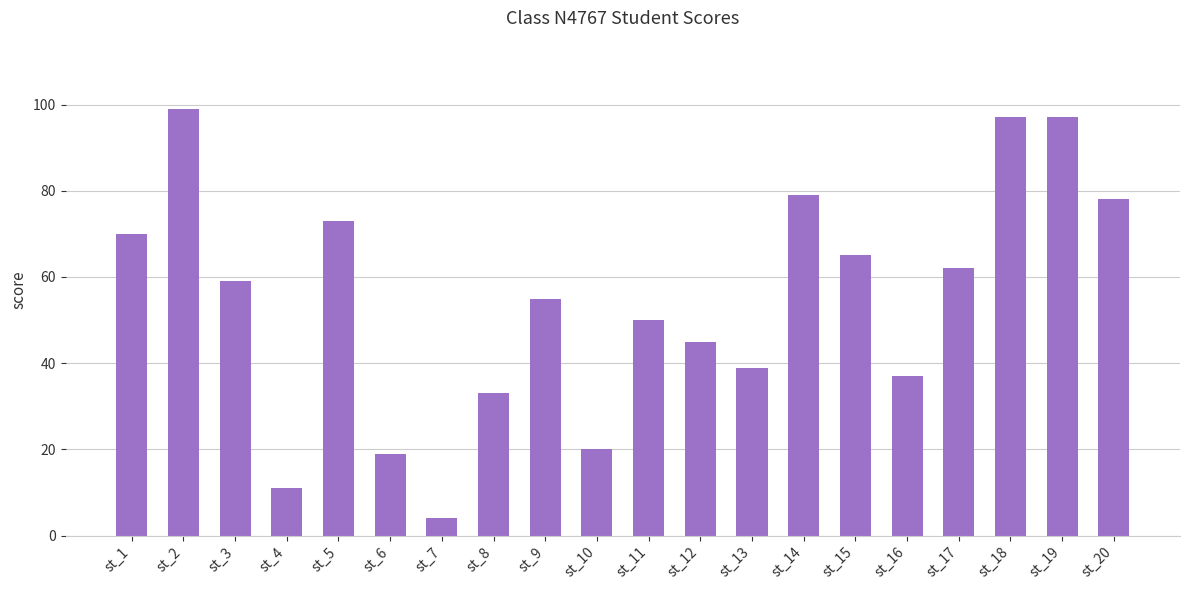

Approximately how many times larger is the value at st_19 compared to st_6?

5.1